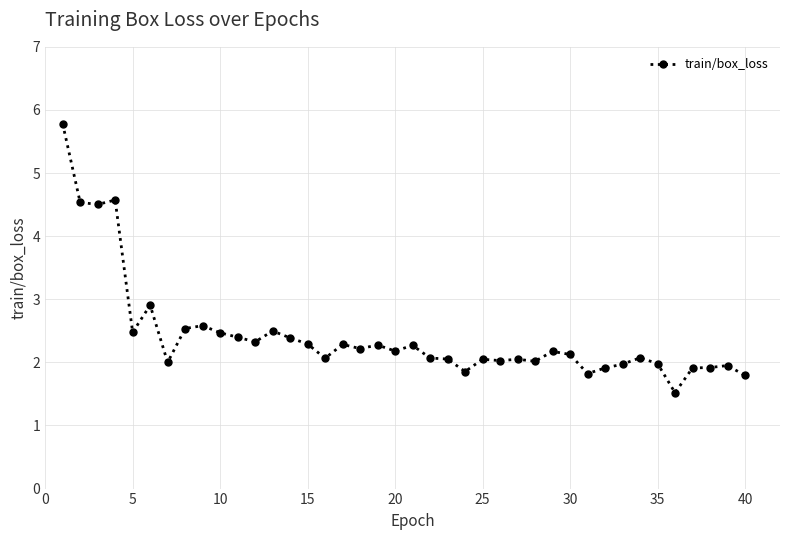

What is the minimum value shown in the chart?

1.5